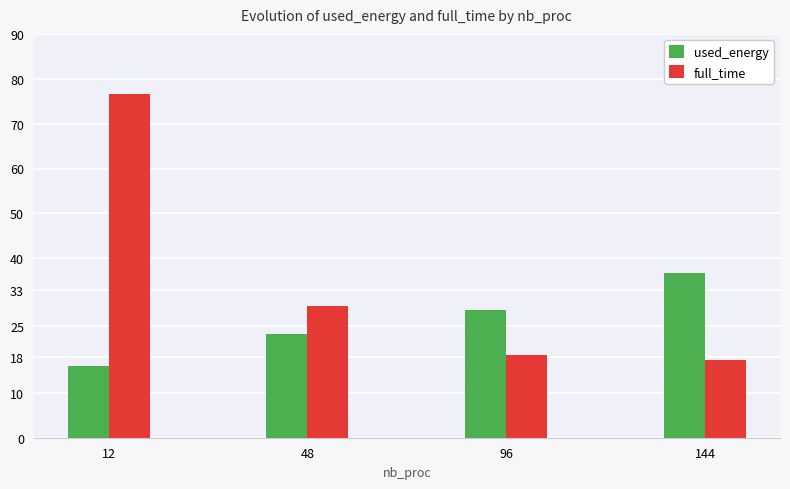

What is the value of the full_time bar at the 2nd from the left?

29.4